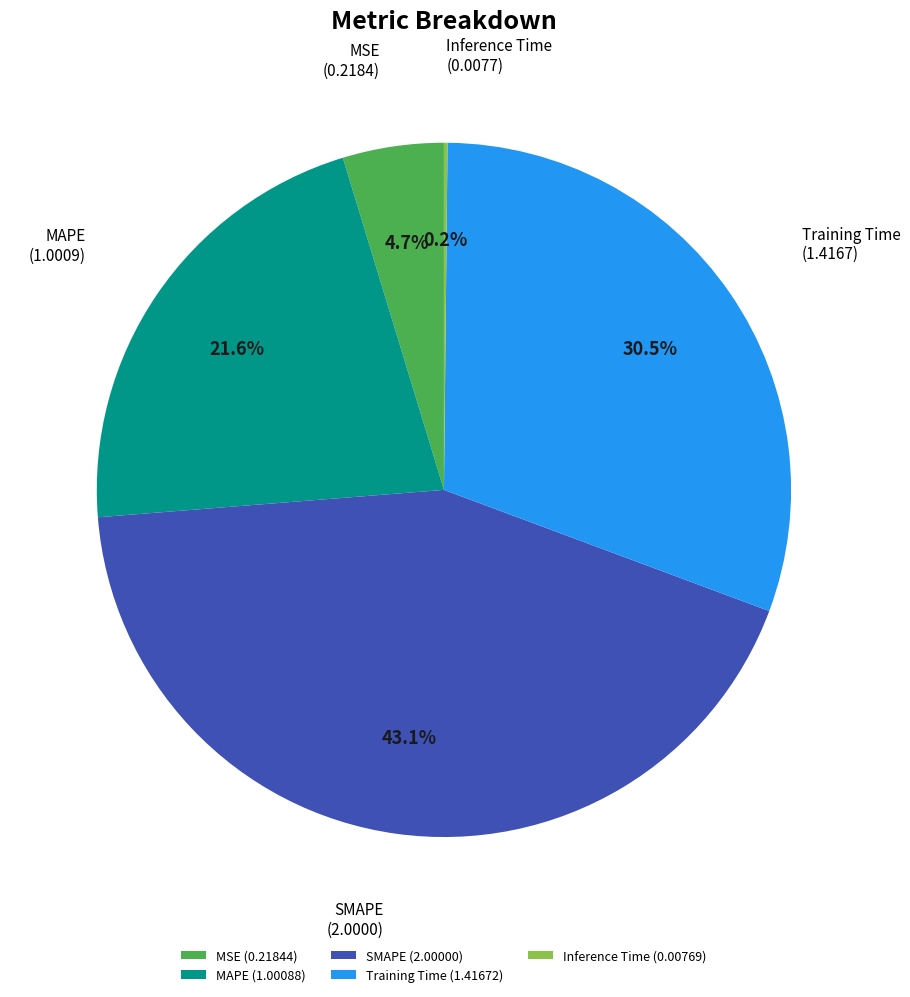

Does MAPE account for over 50% of the chart?

No